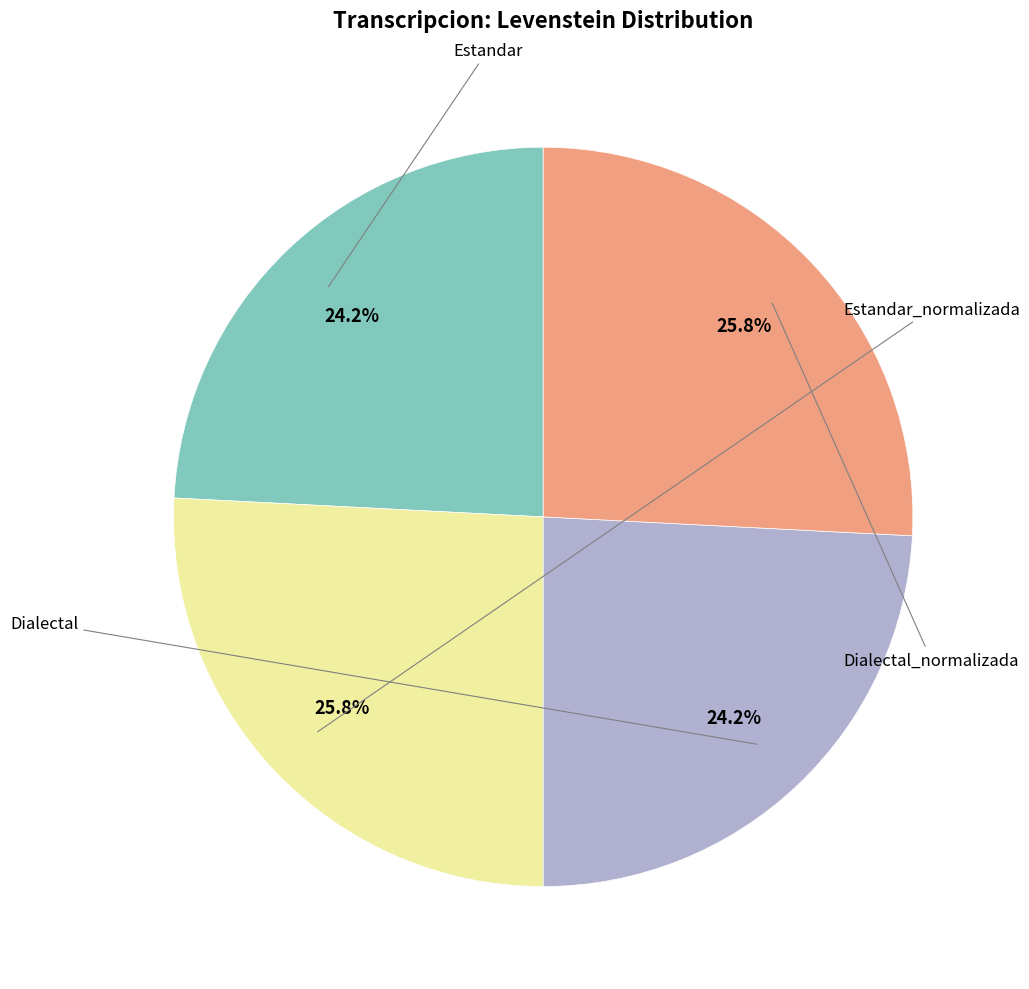

Is there a majority slice in this chart?

No